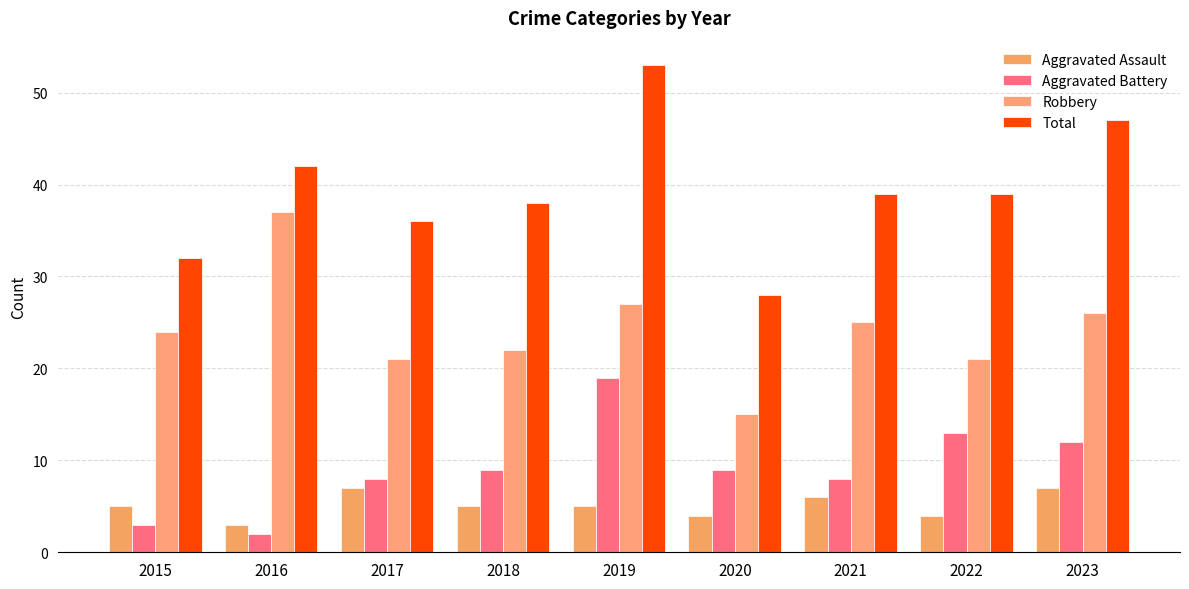

At how many categories does at least one series exceed 29?

8